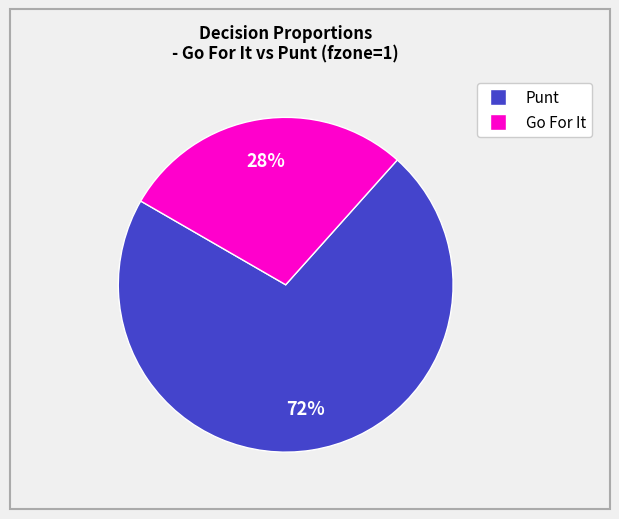

To the nearest percent, what is the average slice percentage?

50%